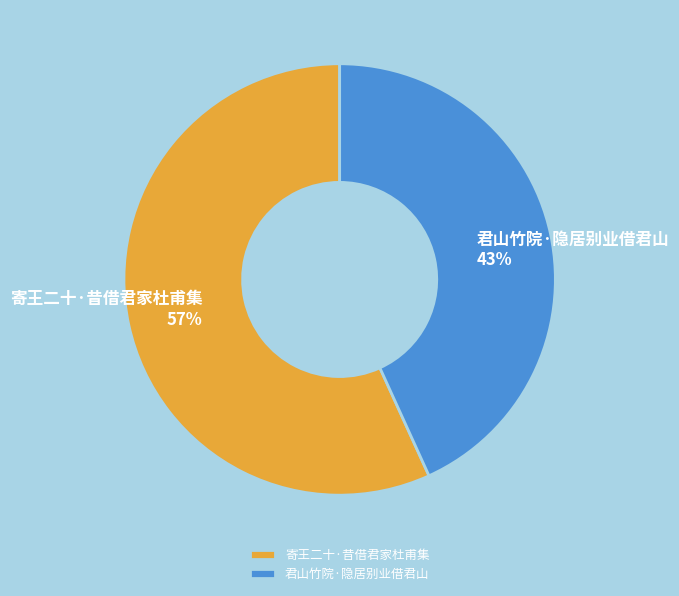

Is there a majority slice in this chart?

Yes